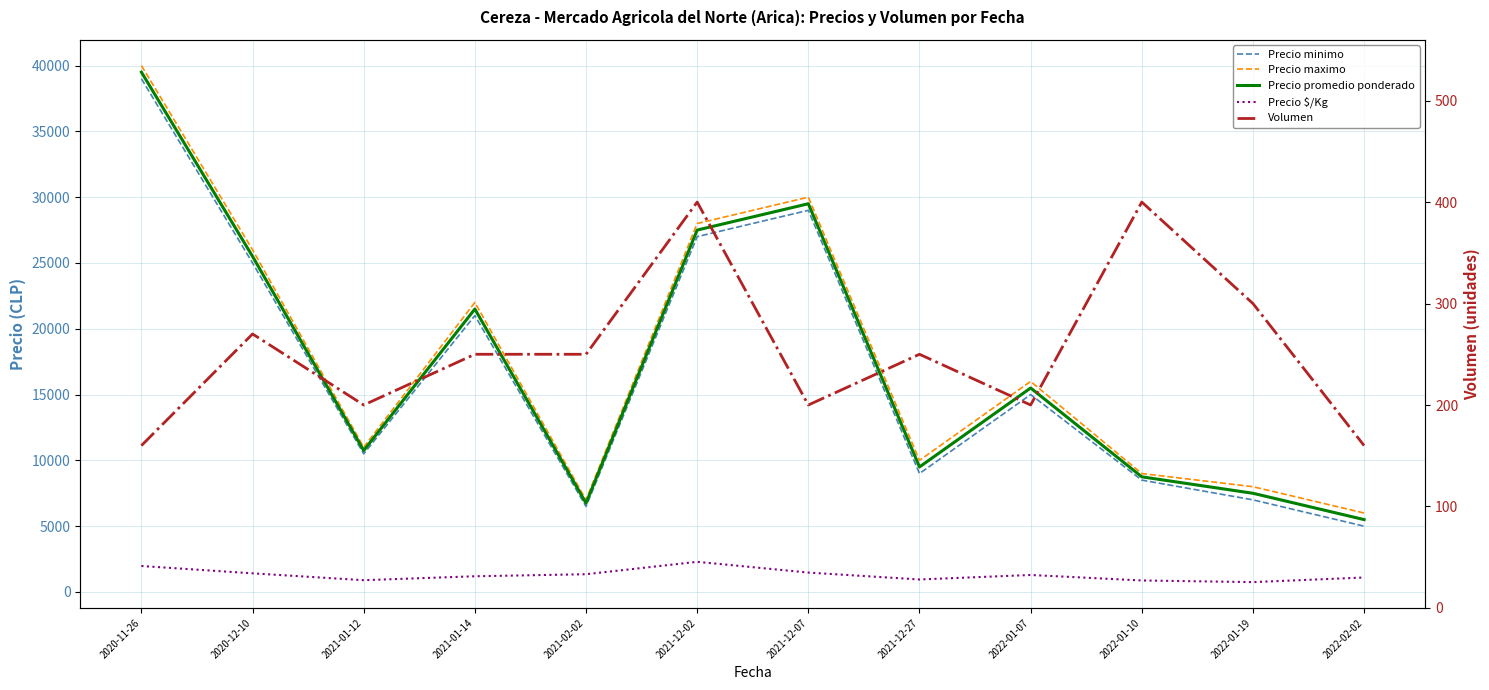

Reading left to right, extract all data points from this chart.

Precio minimo: 2020-11-26=39000	2020-12-10=25000	2021-01-12=10500	2021-01-14=21000	2021-02-02=6500	2021-12-02=27000	2021-12-07=29000	2021-12-27=9000	2022-01-07=15000	2022-01-10=8500	2022-01-19=7000	2022-02-02=5000
Precio maximo: 2020-11-26=40000	2020-12-10=26000	2021-01-12=11000	2021-01-14=22000	2021-02-02=7000	2021-12-02=28000	2021-12-07=30000	2021-12-27=10000	2022-01-07=16000	2022-01-10=9000	2022-01-19=8000	2022-02-02=6000
Precio promedio ponderado: 2020-11-26=39500	2020-12-10=25500	2021-01-12=10750	2021-01-14=21500	2021-02-02=6750	2021-12-02=27500	2021-12-07=29500	2021-12-27=9500	2022-01-07=15500	2022-01-10=8750	2022-01-19=7500	2022-02-02=5500
Precio $/Kg: 2020-11-26=1975	2020-12-10=1417	2021-01-12=896	2021-01-14=1194	2021-02-02=1350	2021-12-02=2292	2021-12-07=1475	2021-12-27=950	2022-01-07=1292	2022-01-10=875	2022-01-19=750	2022-02-02=1100
Volumen: 2020-11-26=160	2020-12-10=270	2021-01-12=200	2021-01-14=250	2021-02-02=250	2021-12-02=400	2021-12-07=200	2021-12-27=250	2022-01-07=200	2022-01-10=400	2022-01-19=300	2022-02-02=160